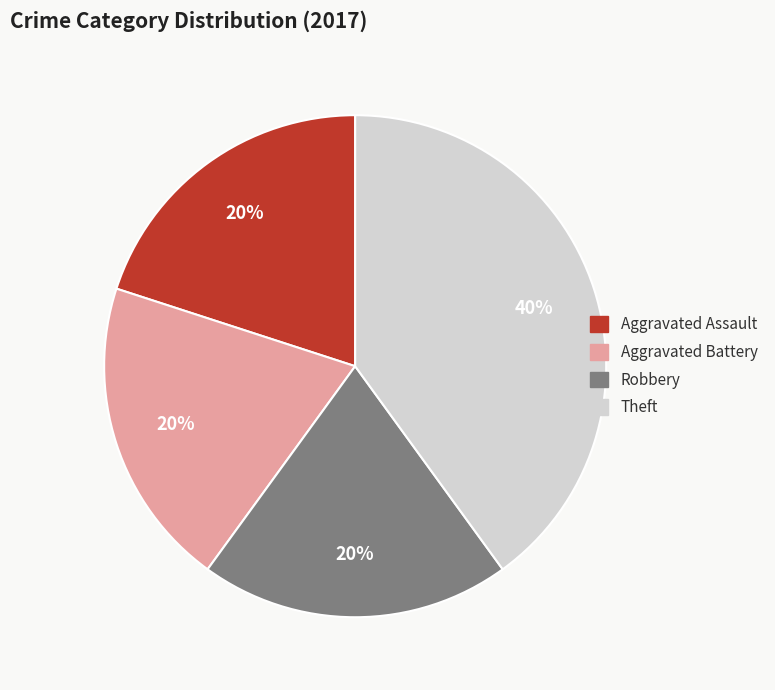

To the nearest percent, what is the average slice percentage?

25%